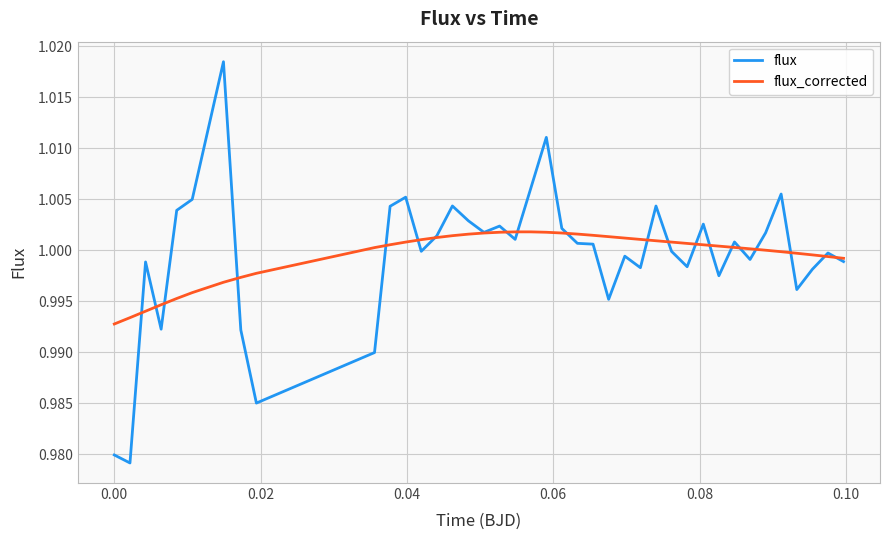

List the series in order of their peak value, highest first.

flux, flux_corrected